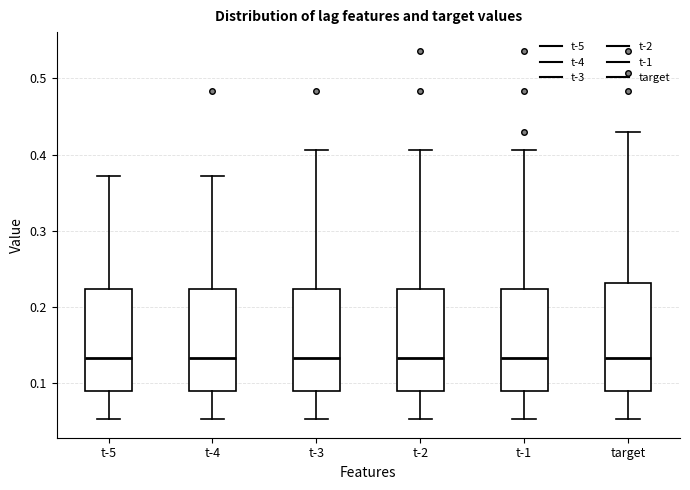

Where is the upper edge of the box for t-3 on the y-axis? The values are not printed on the chart, so give them approximately, as read against the axis.

0.22